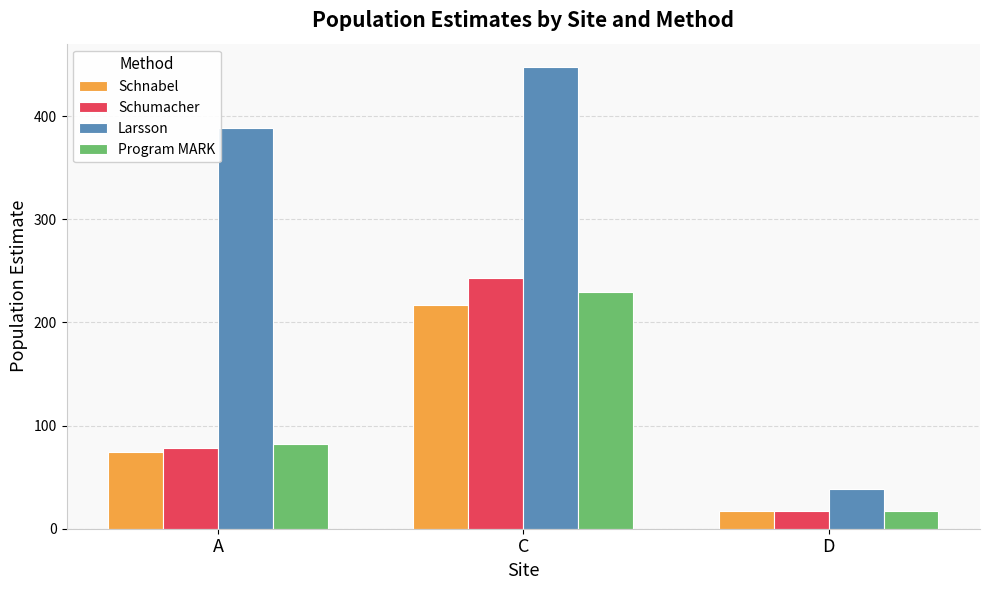

What is the greatest value displayed?

447.8